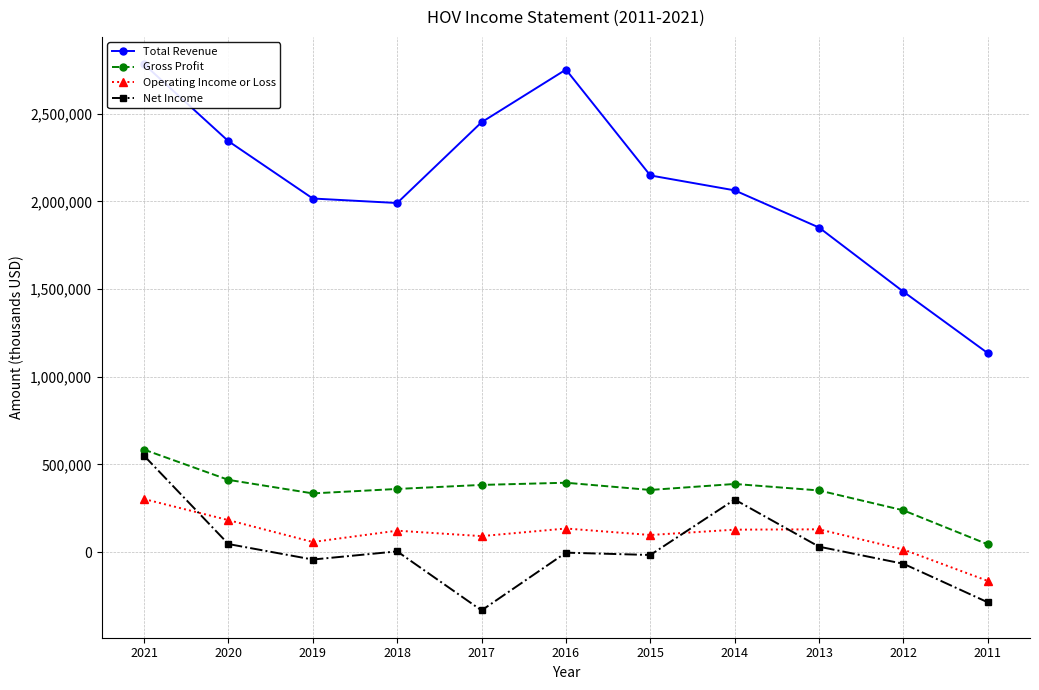

The Total Revenue series shows 2752200 at 2016. True or false?

True